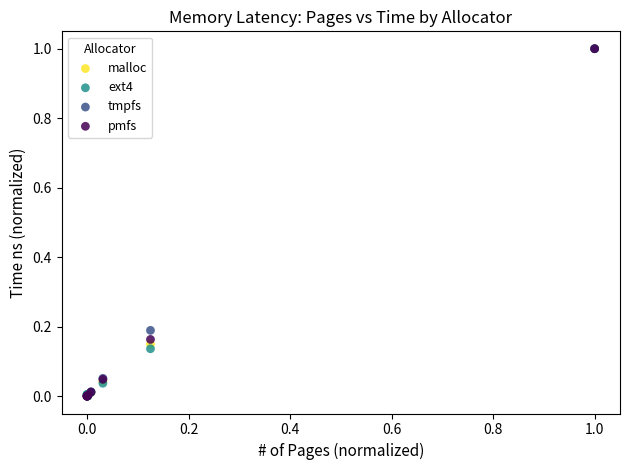

What are all the series names shown in the legend?

malloc, ext4, tmpfs, pmfs